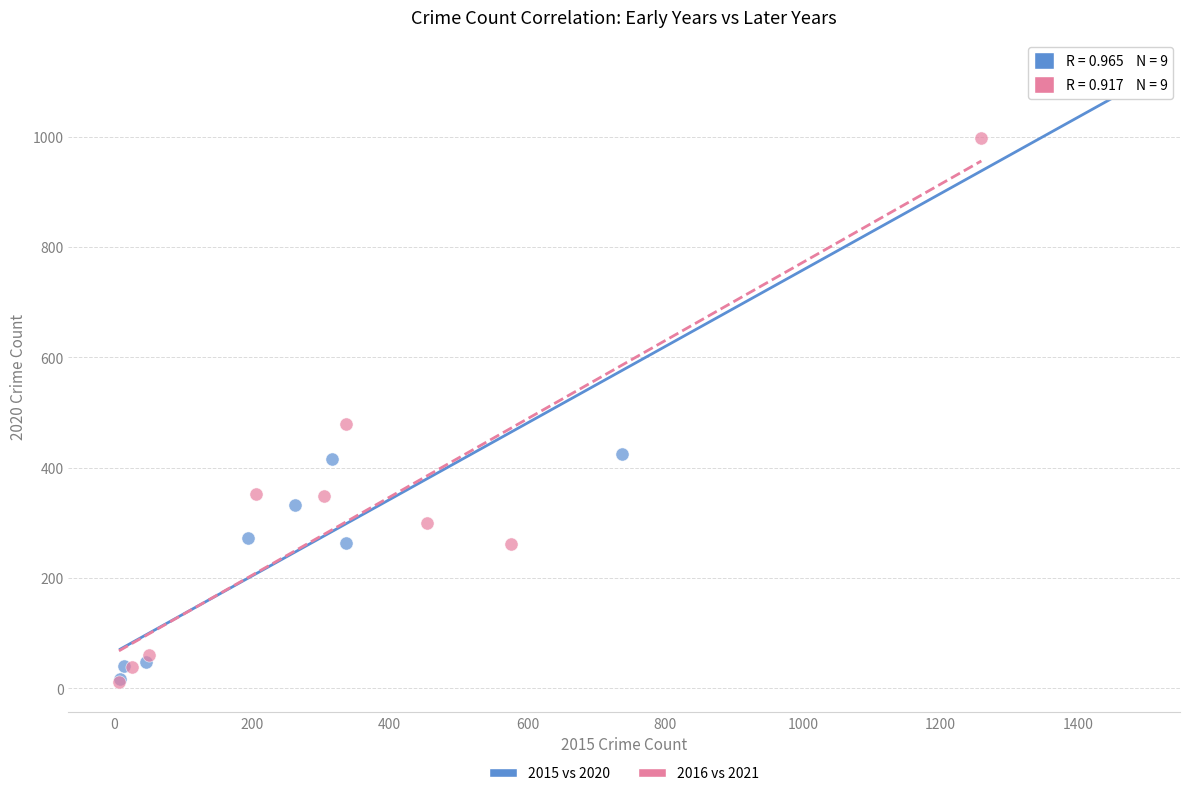

Which series has the largest Y range (max minus min)?

2015 vs 2020